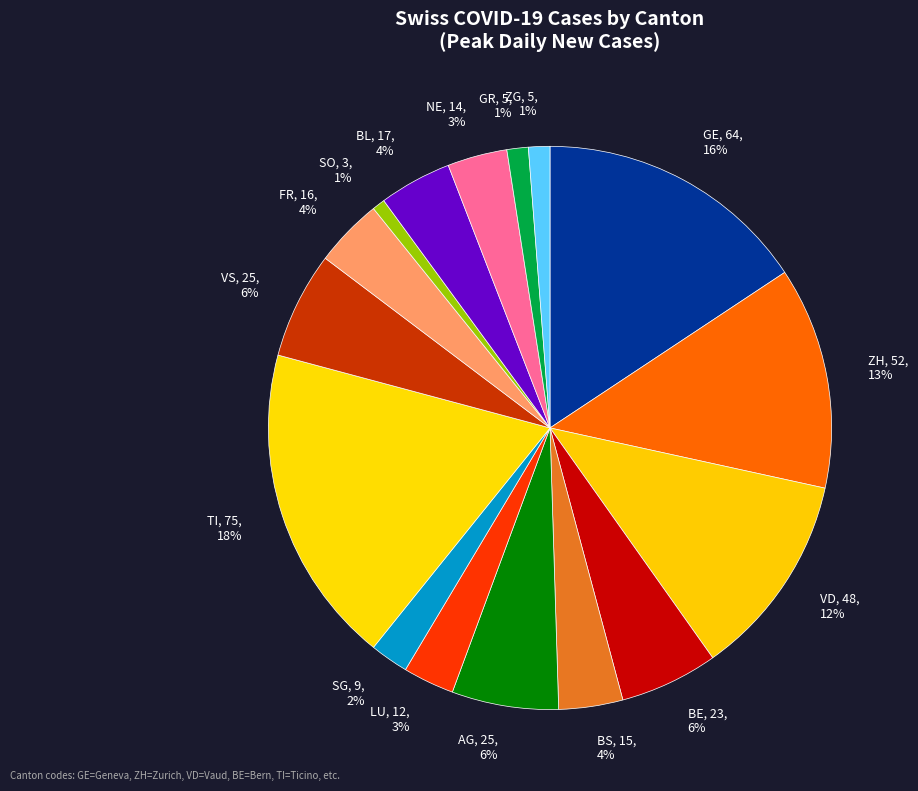

Is there any slice that represents more than half of the pie?

No